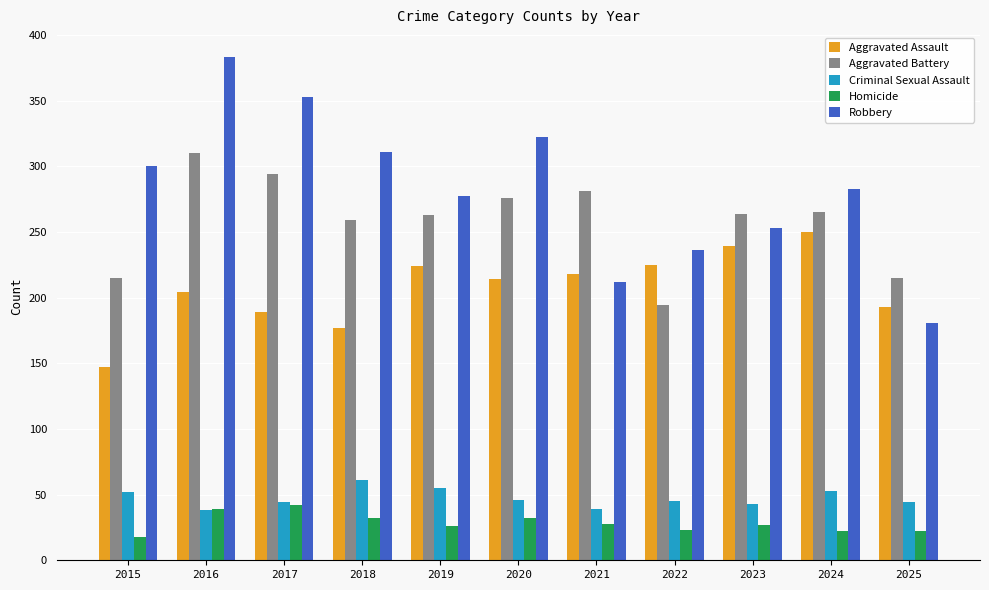

At which category is the sum across all series the highest?

2016